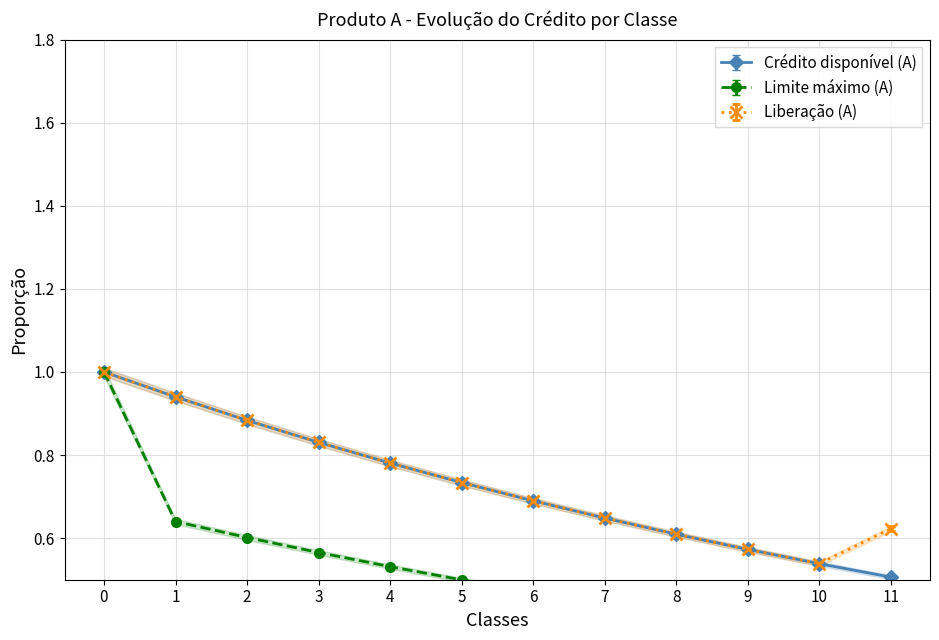

Which category has the lowest value in the Liberação (Produto A) series?

10